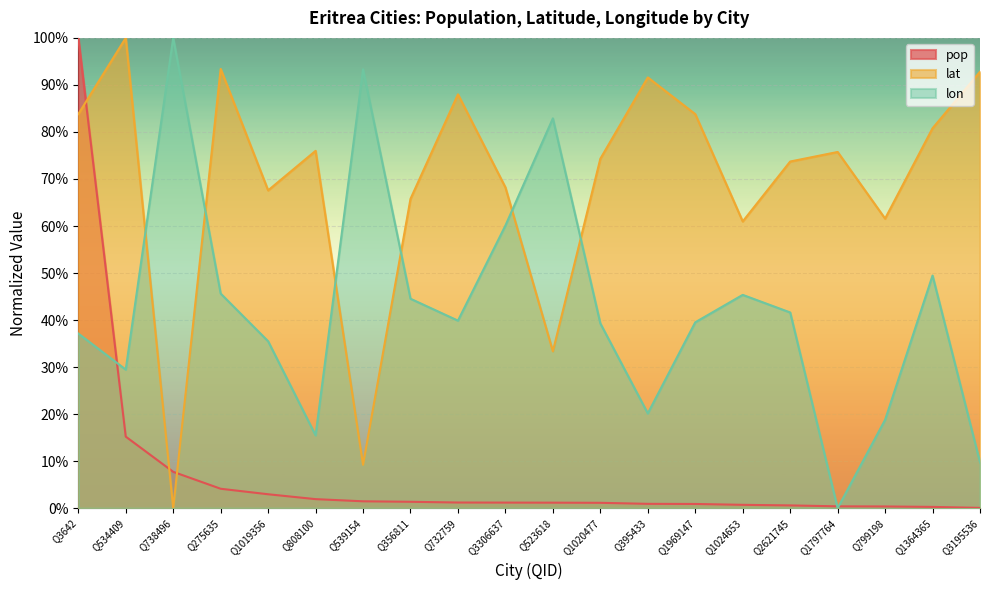

Which has a higher value, Q738496 or Q539154?

Q738496